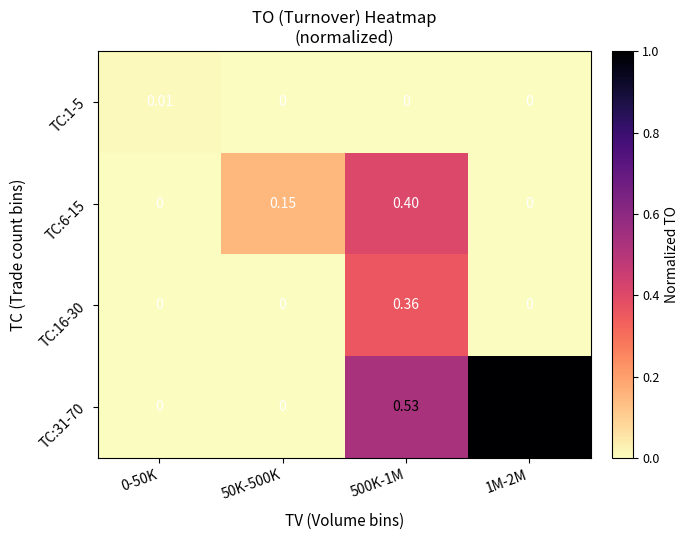

Is the value of TC:31-70 at 1M-2M greater than the value of TC:1-5 at 1M-2M?

Yes